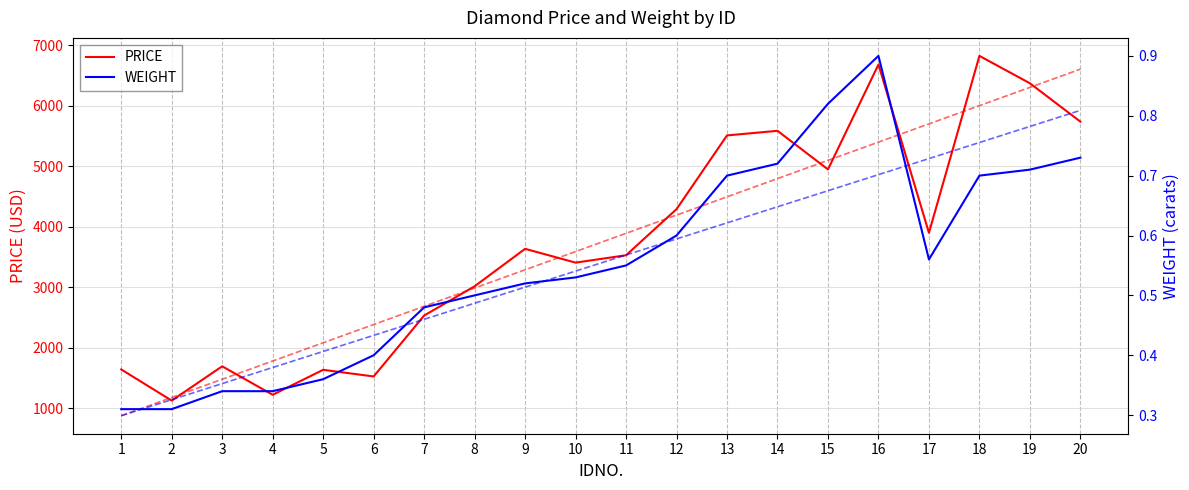

What is the lowest value of the WEIGHT series?

0.3